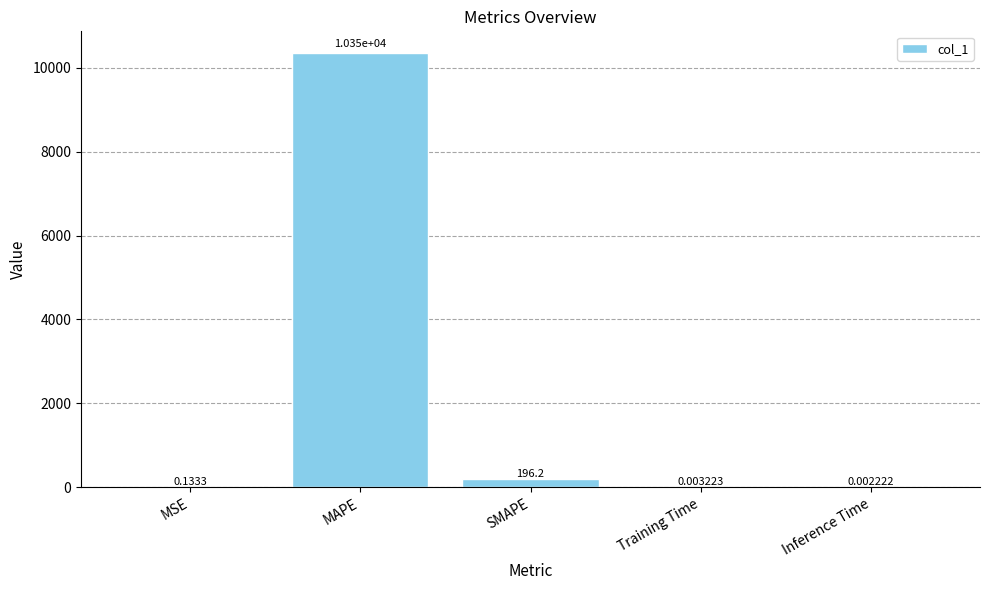

At which label is the value closest to 5176?

SMAPE